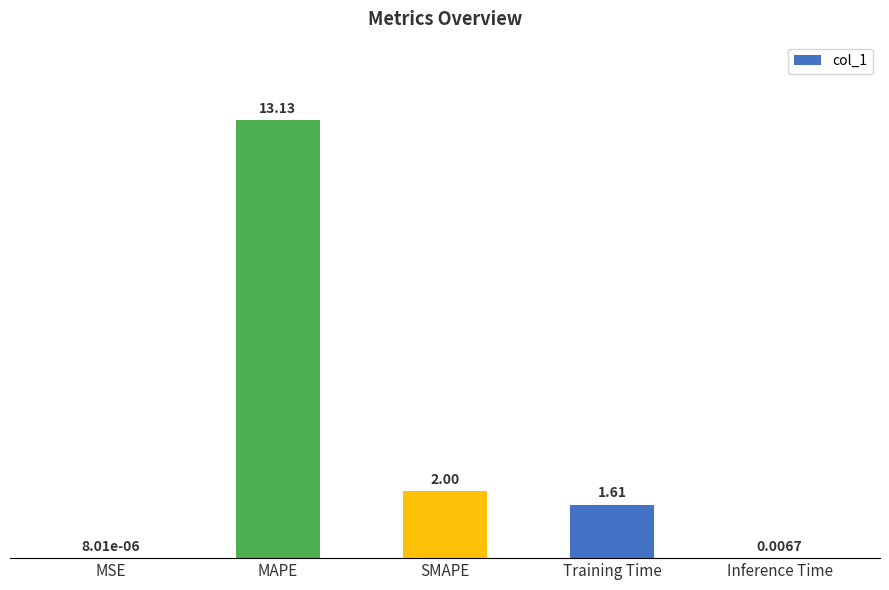

Which label corresponds to the largest value in the chart?

MAPE